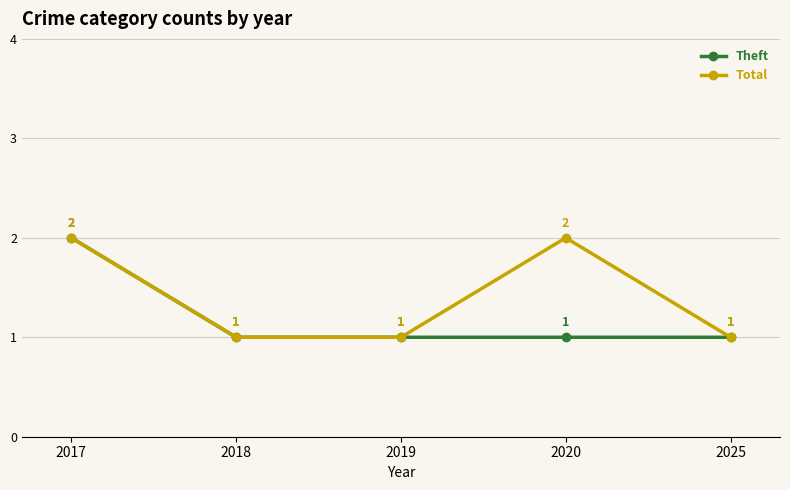

At which category is the sum across all series the highest?

2017